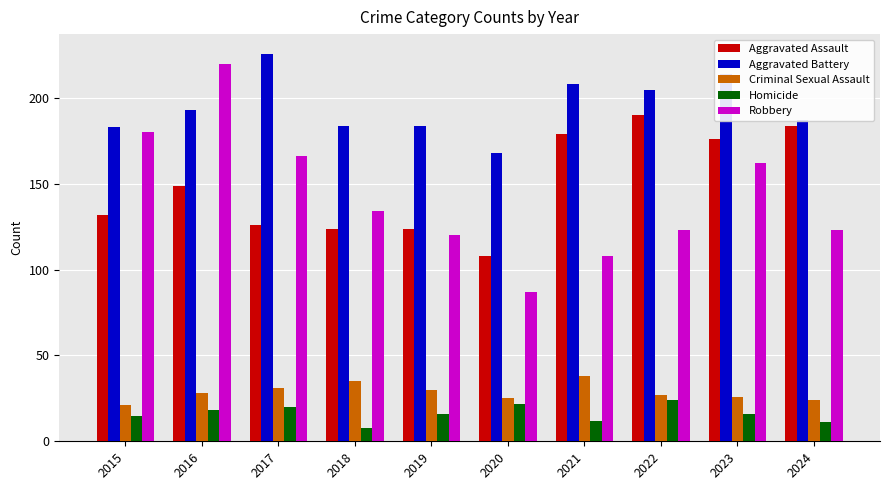

What is the value of the Robbery bar at the 4th from the left?

134